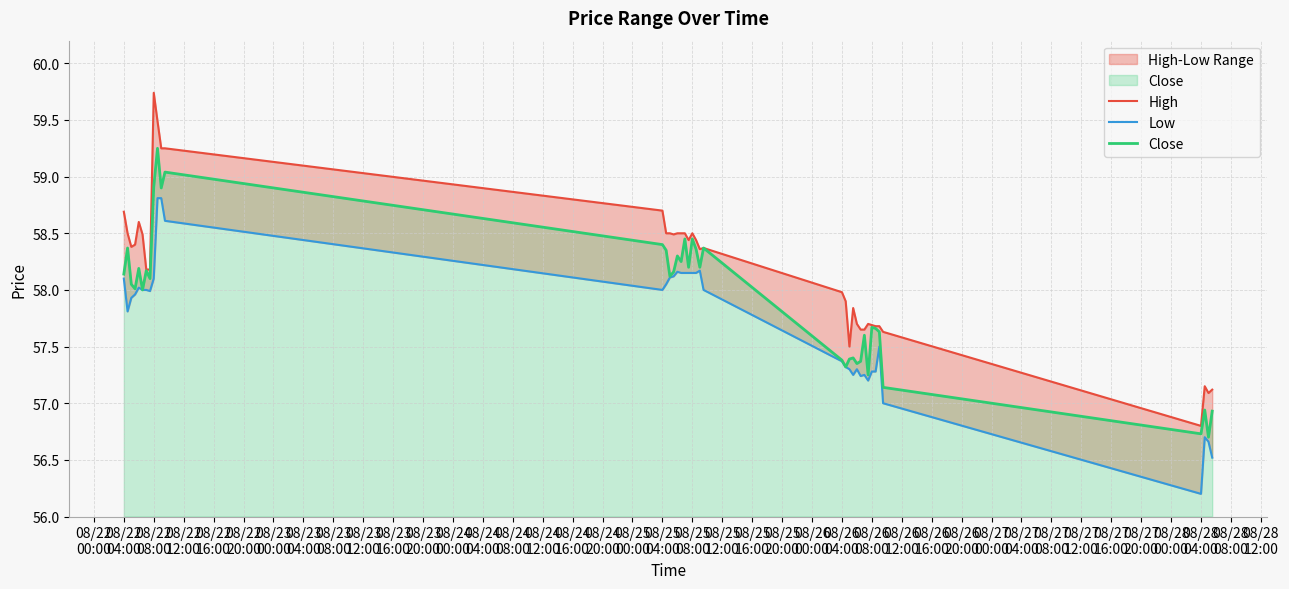

What is the minimum value for Close?

56.7